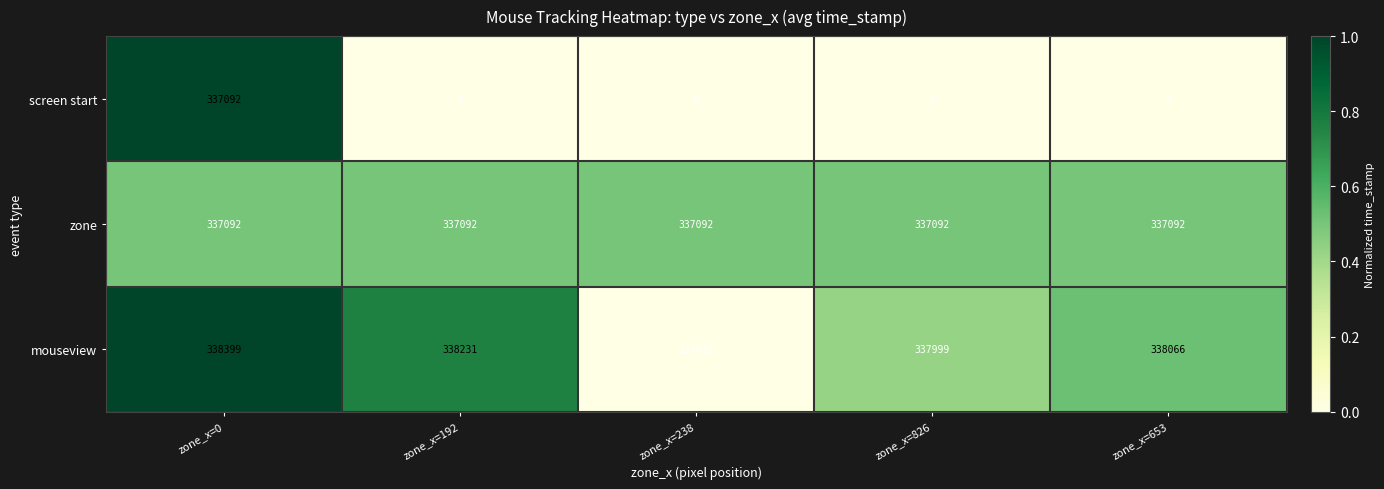

Rank the series at zone_x=653 from highest to lowest value.

mouseview, zone, screen start